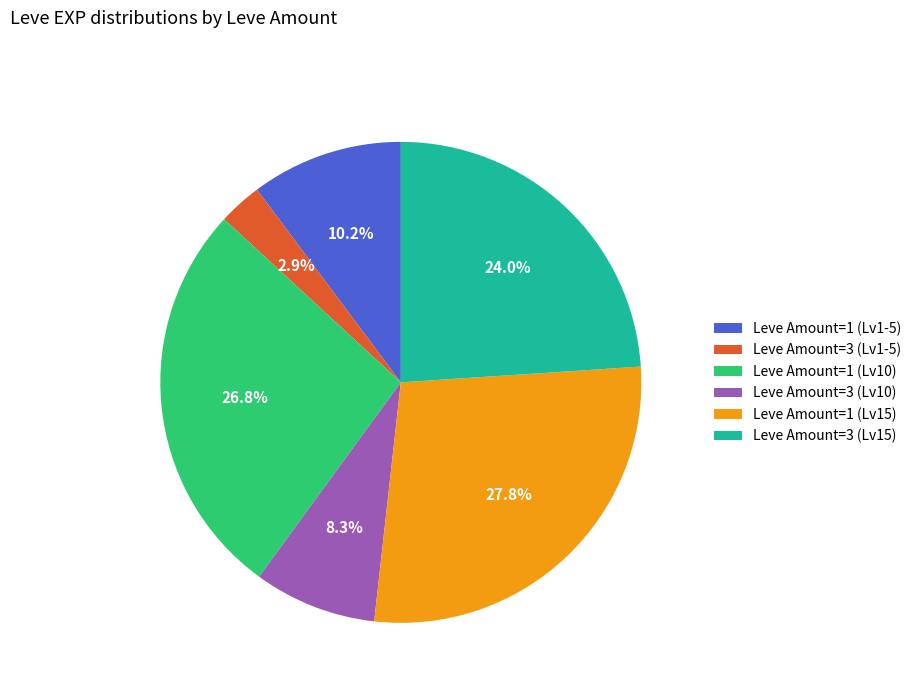

What is the largest slice in the pie chart?

Leve Amount=1 (Lv15)